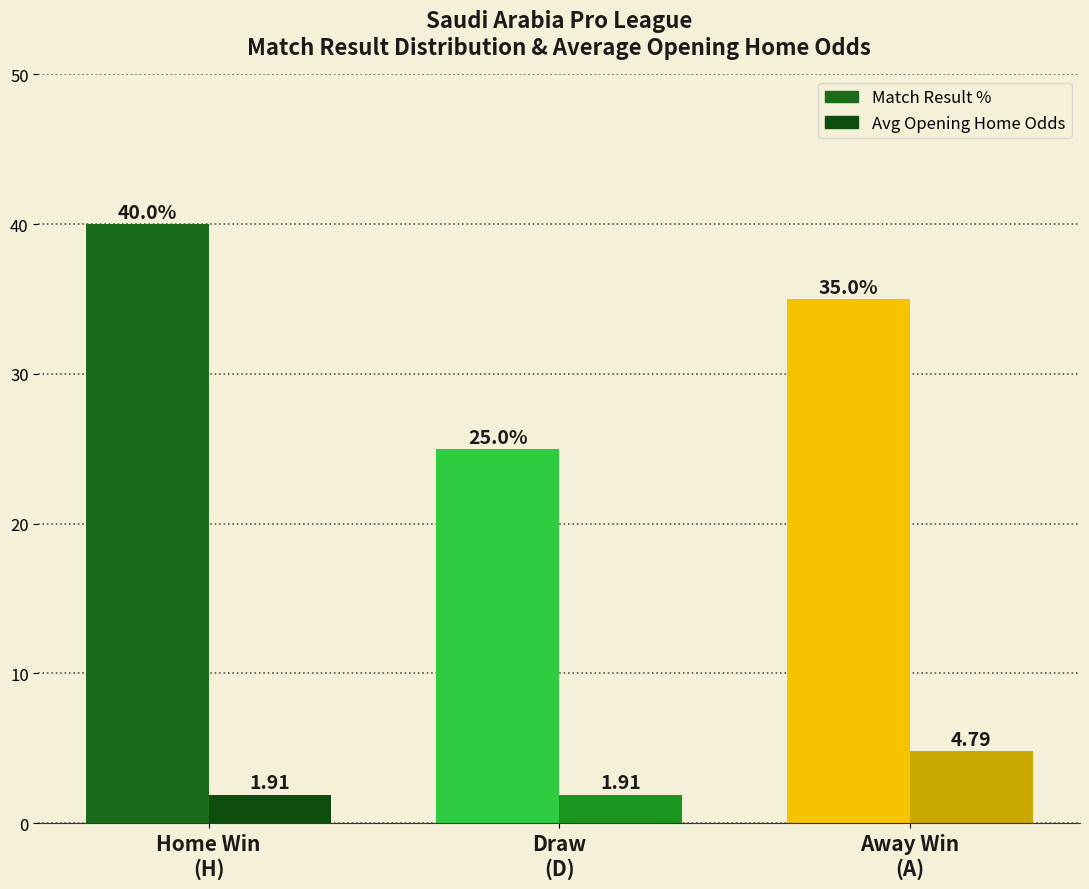

Which has a higher value, Draw
(D) or Away Win
(A)?

Away Win
(A)